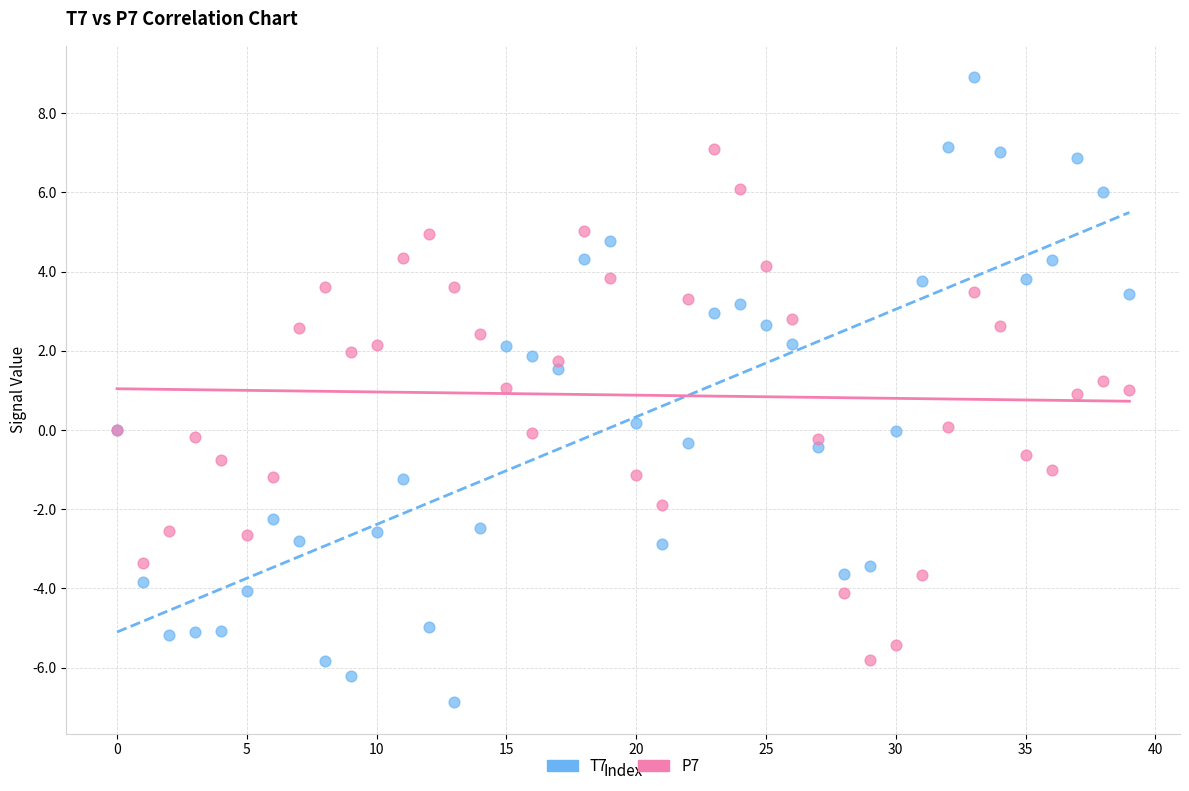

Which series has the widest spread of Y values?

T7